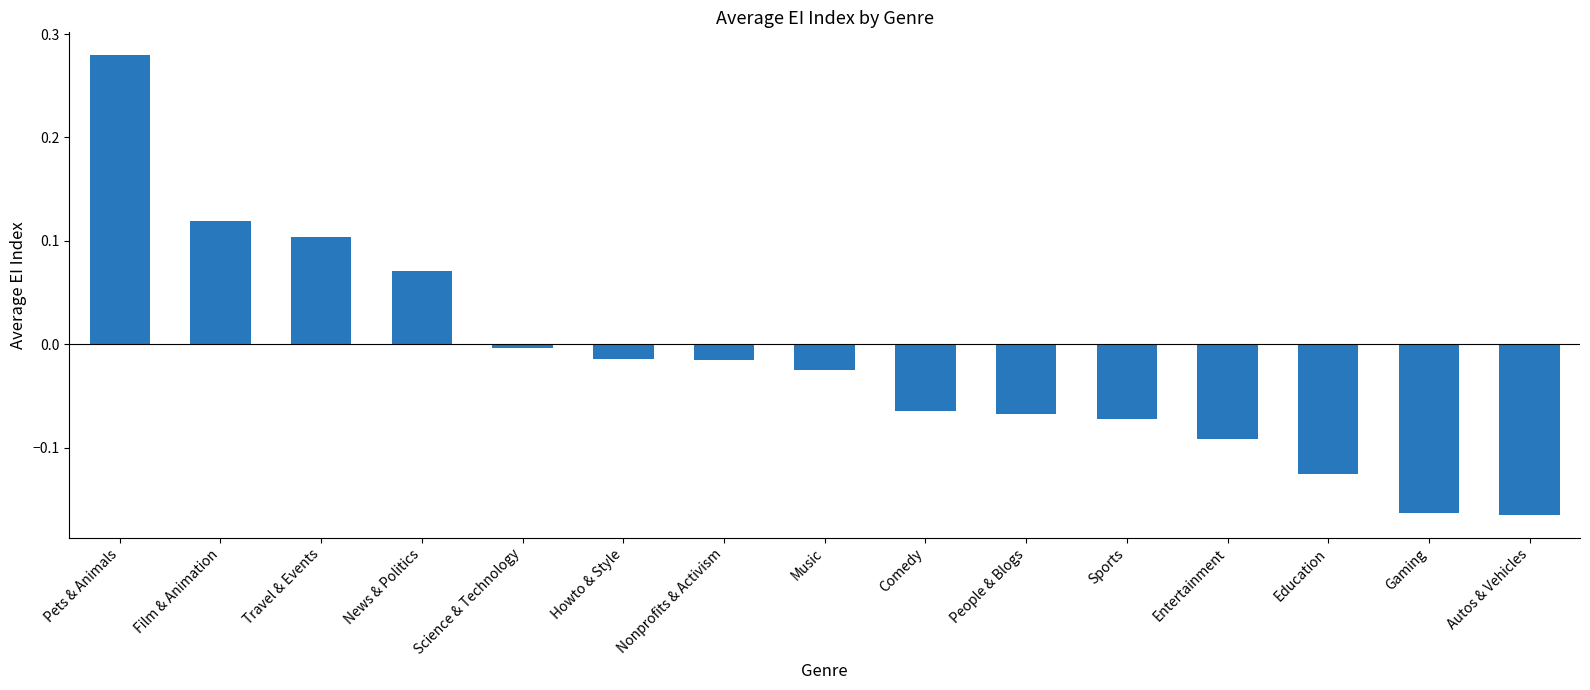

How many values are below 0?

11